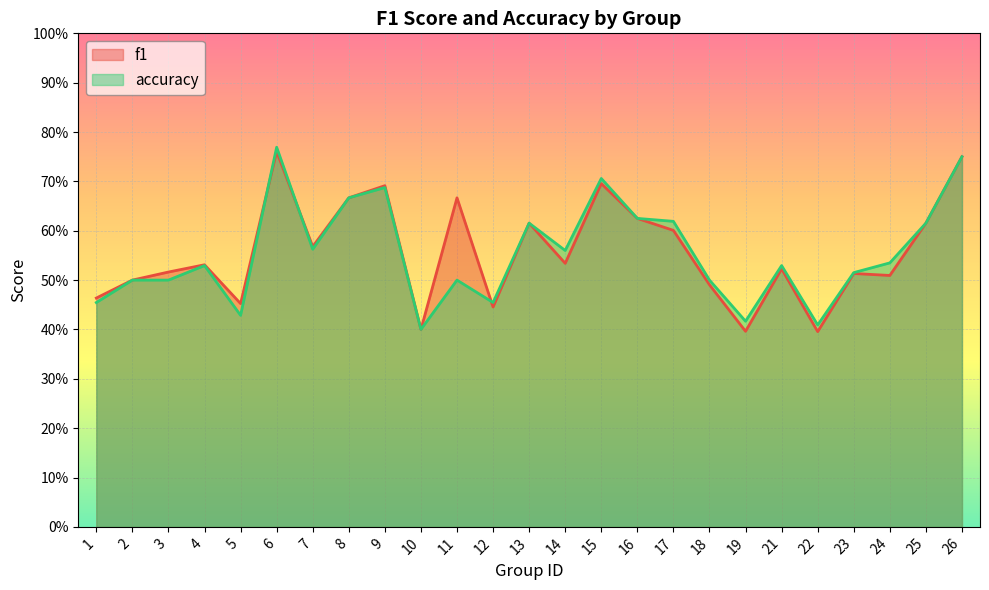

Which series changed the most between 3 and 15?

accuracy